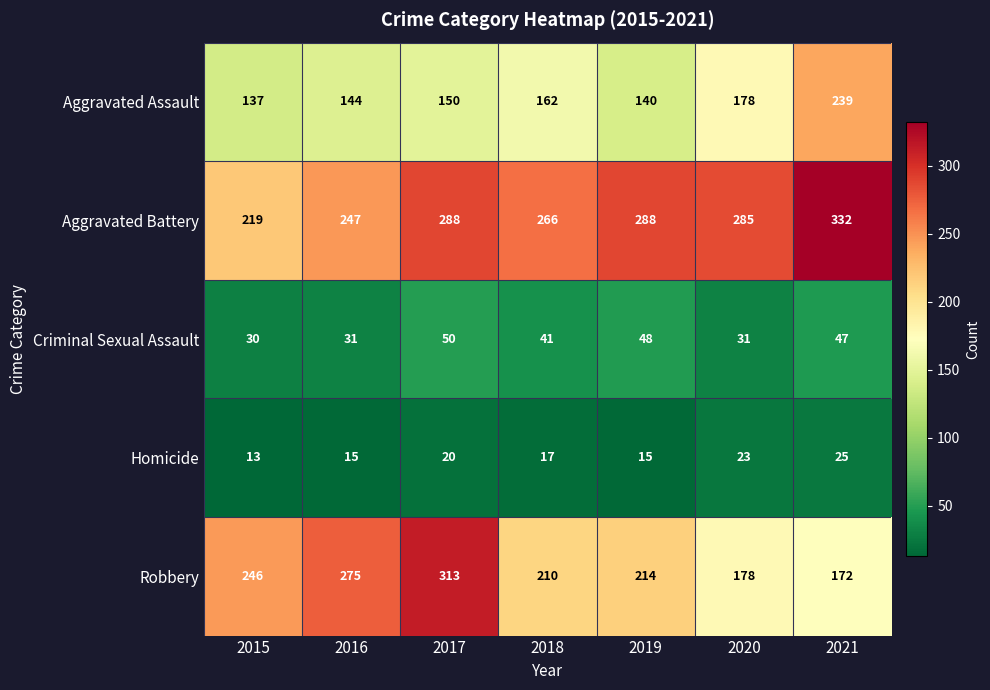

What is the minimum value shown in the chart?

13